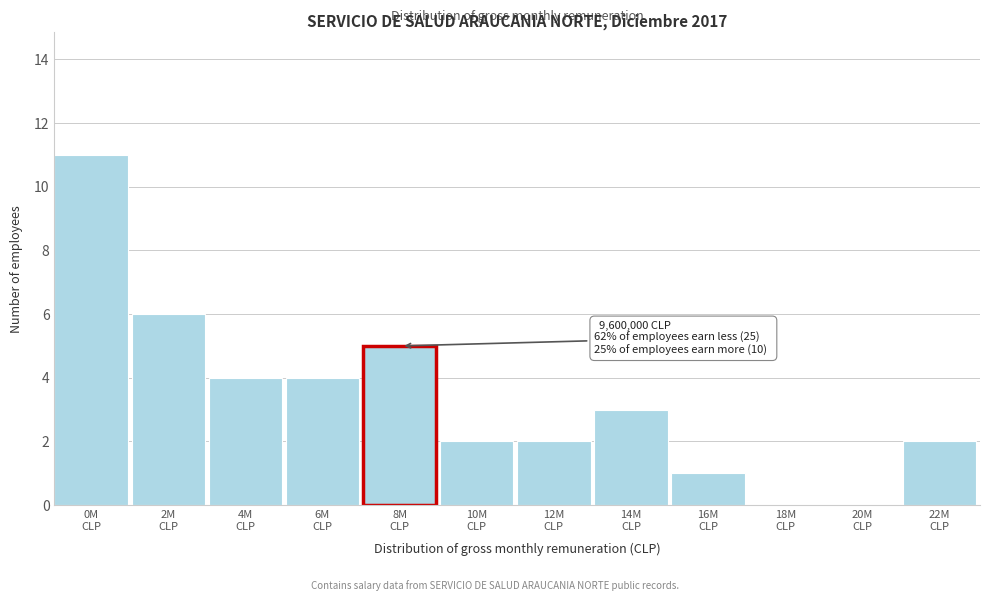

What is the greatest value displayed?

11